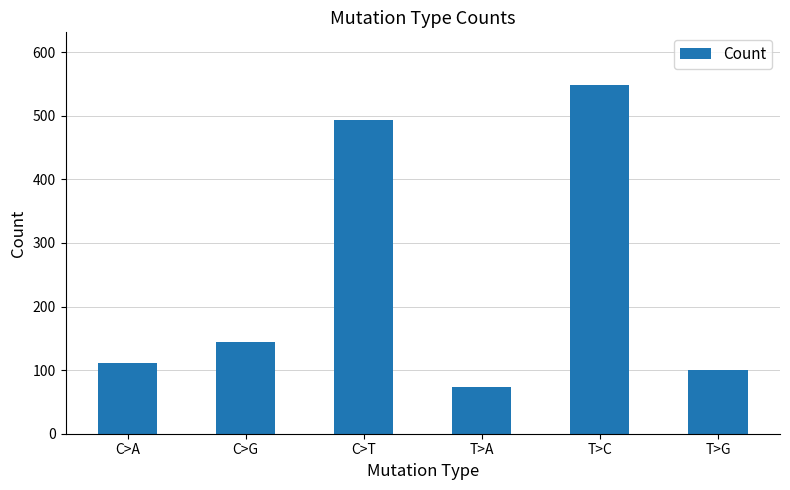

How many values are below 144?

3